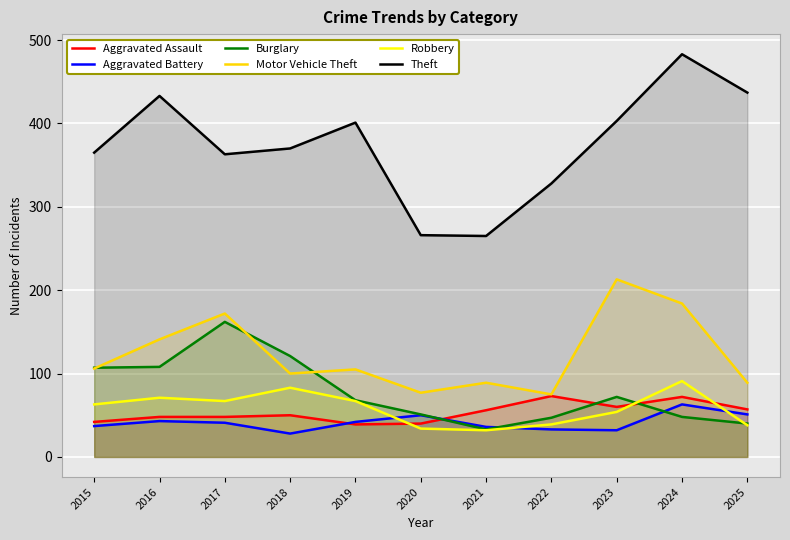

The value of Aggravated Assault at 2018 is 50. True or false?

True